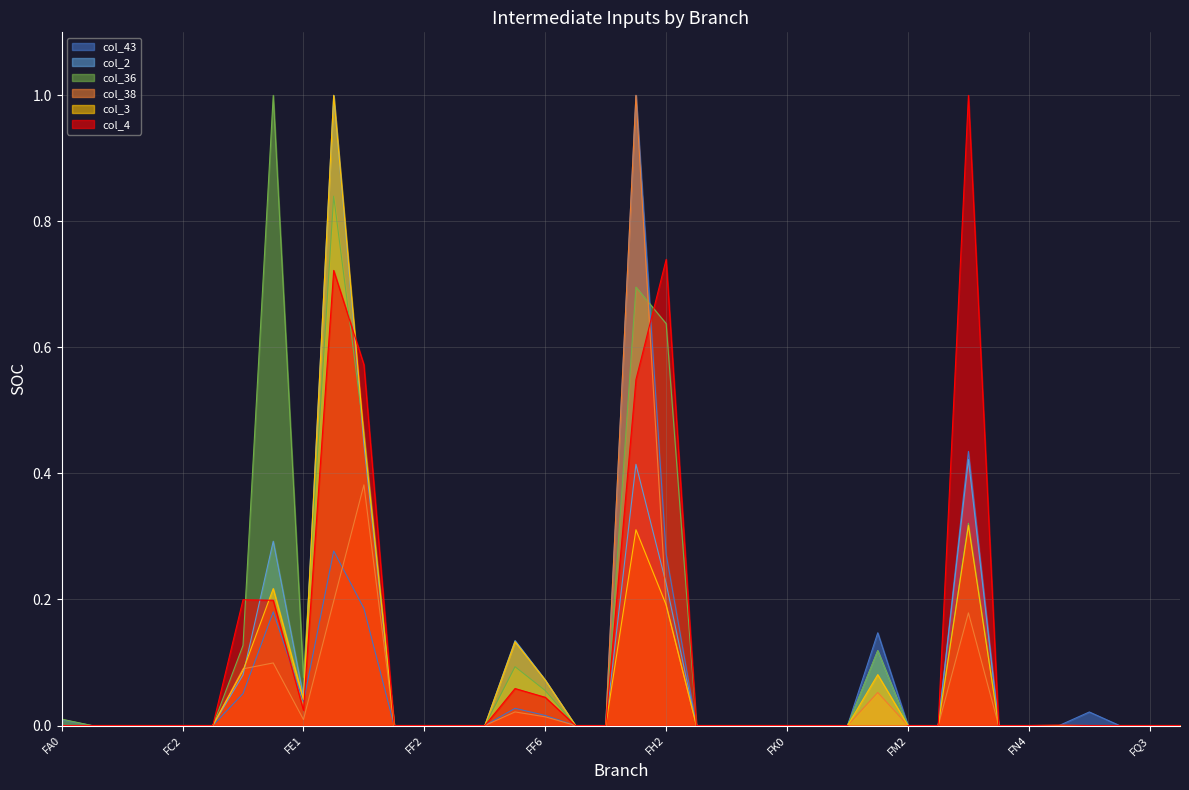

Read the col_36 value at FE2.

0.8